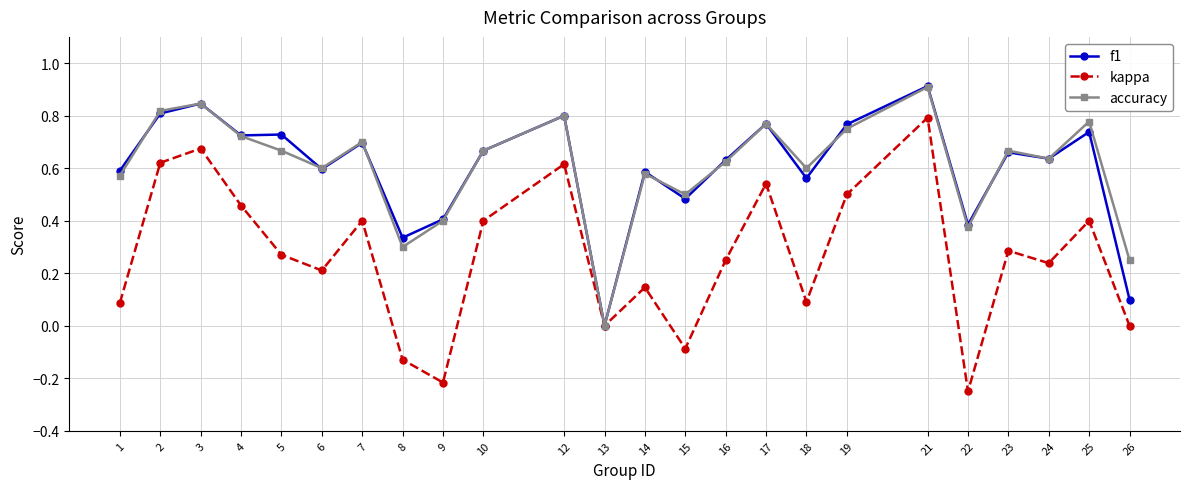

Does the chart display data point markers on the line(s)?

Yes